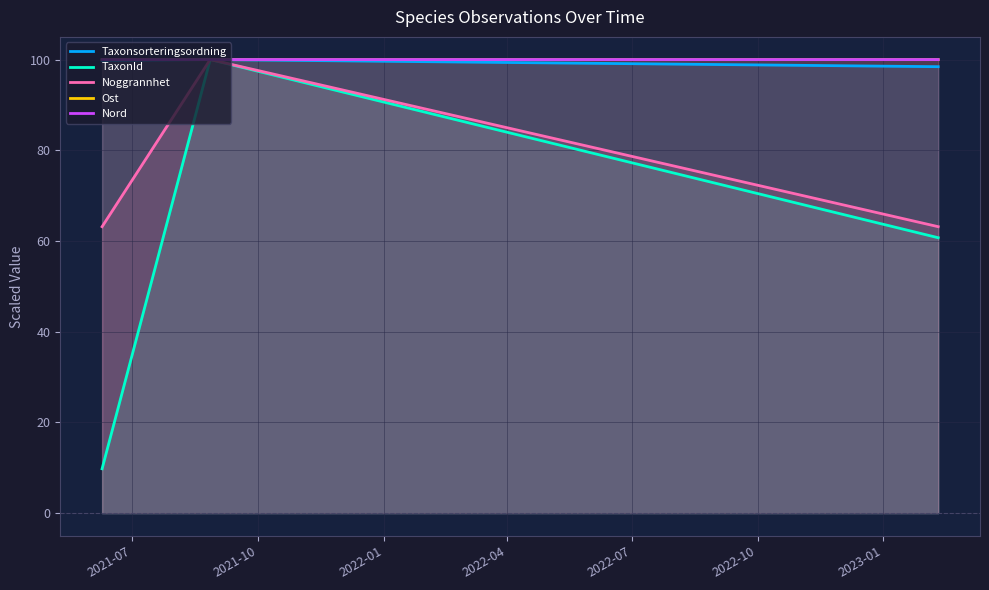

What is the label of the 1st point from the left?

2021-07